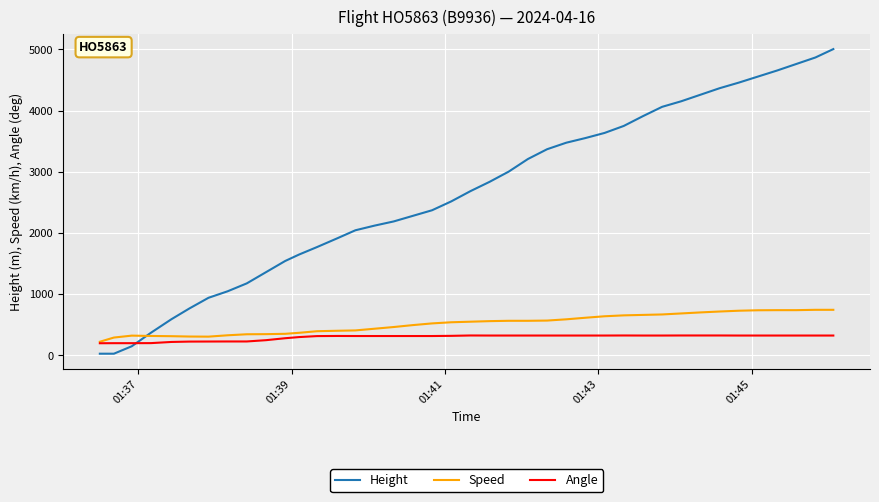

Which series has the widest spread of values?

Height